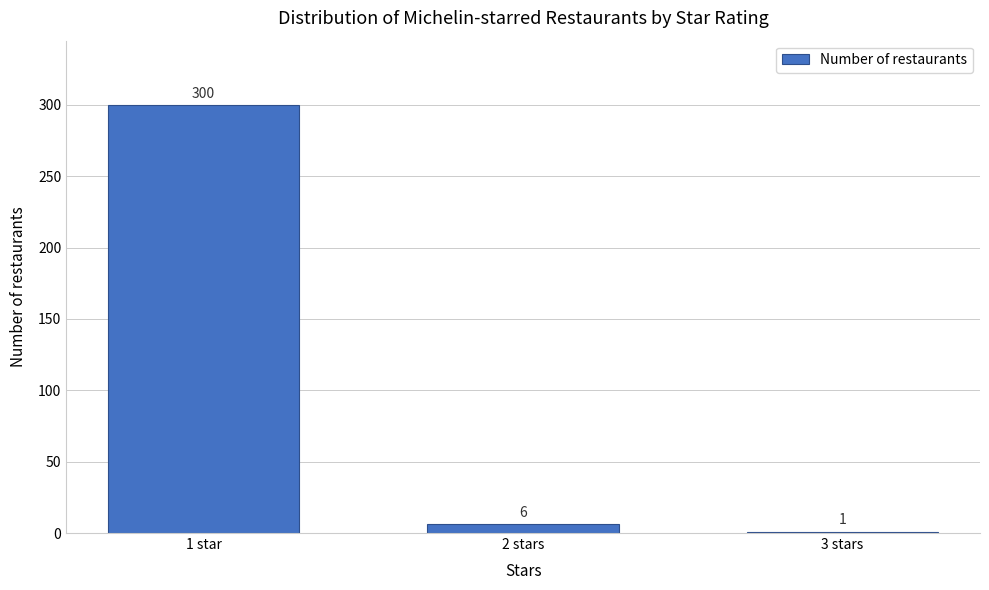

Reading left to right, list all the values displayed in this chart.

1 star=300	2 stars=6	3 stars=1